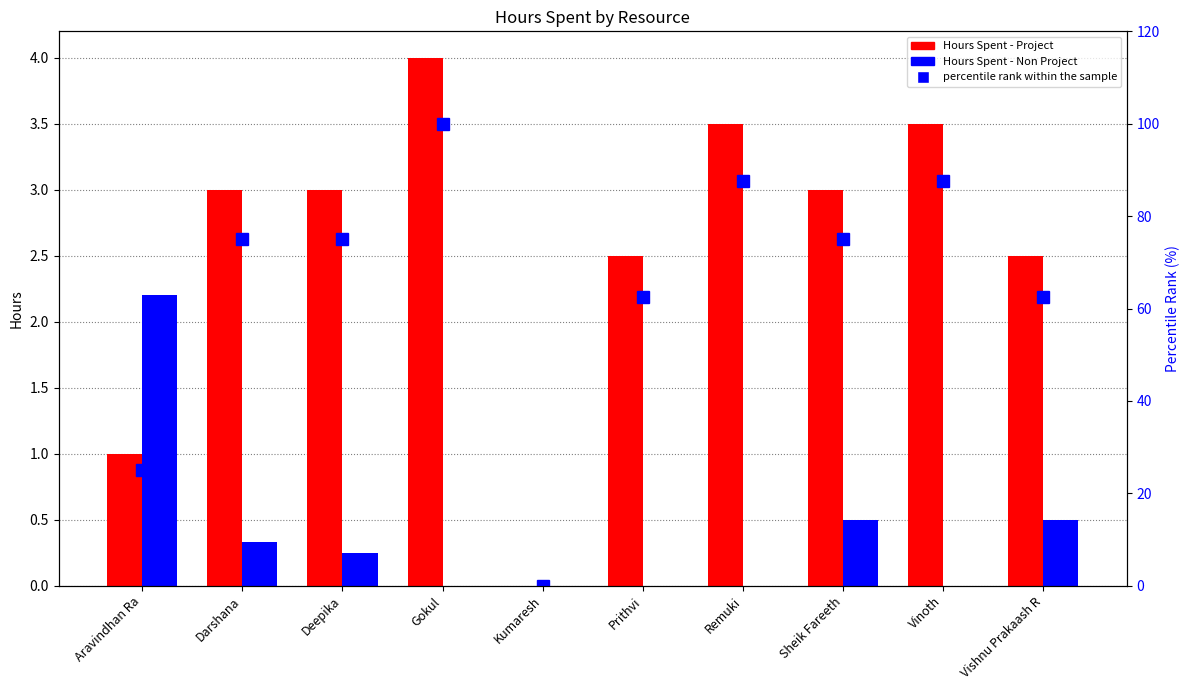

How many data points in percentile rank within the sample are less than 75?

4